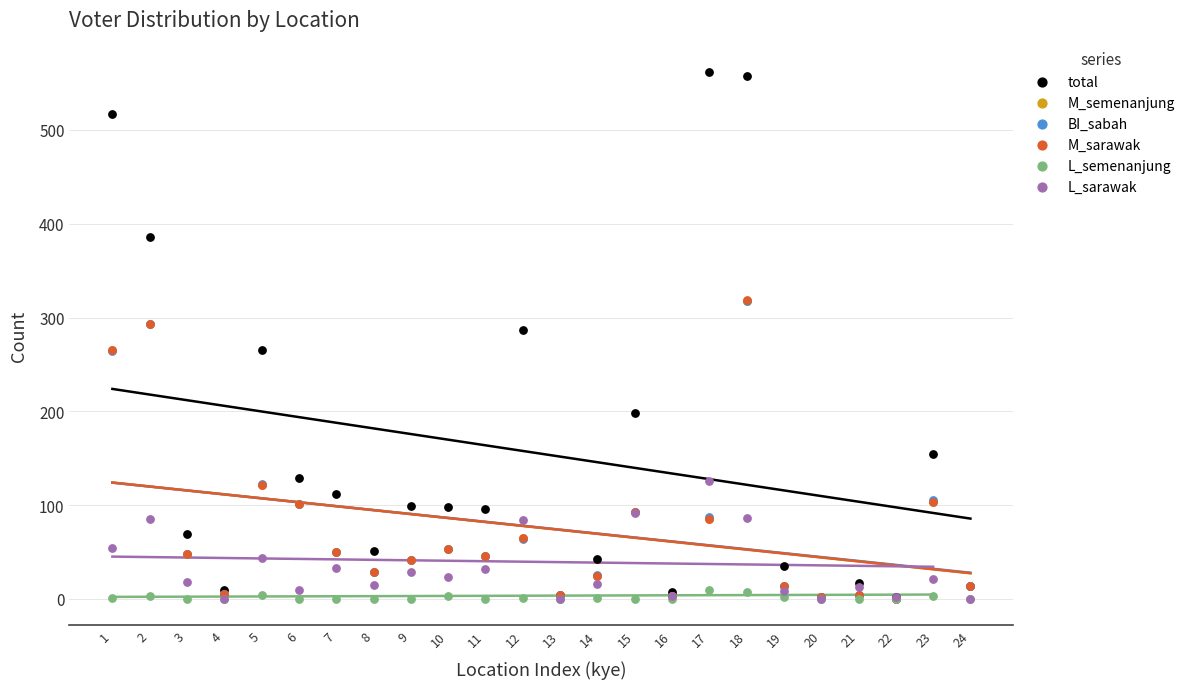

What are all the series names shown in the legend?

total, M_semenanjung, BI_sabah, M_sarawak, L_semenanjung, L_sarawak